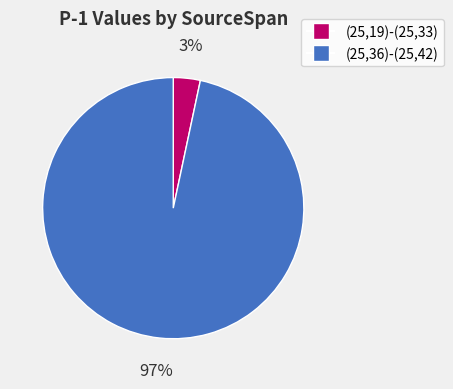

Combined, do (25,19)-(25,33) and (25,36)-(25,42) account for over 50%?

Yes